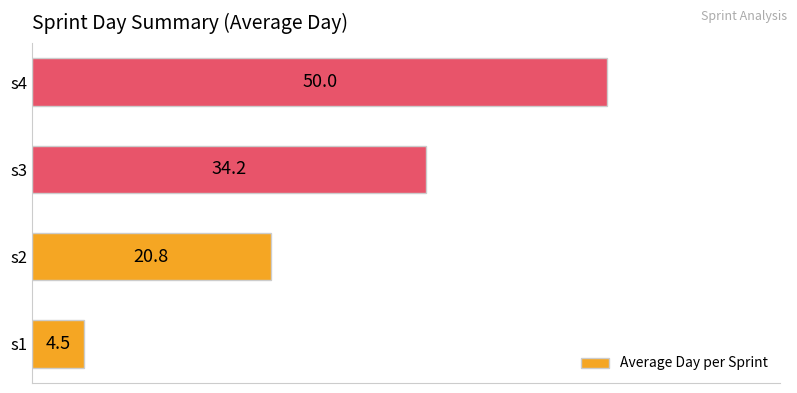

What is the average value?

27.4